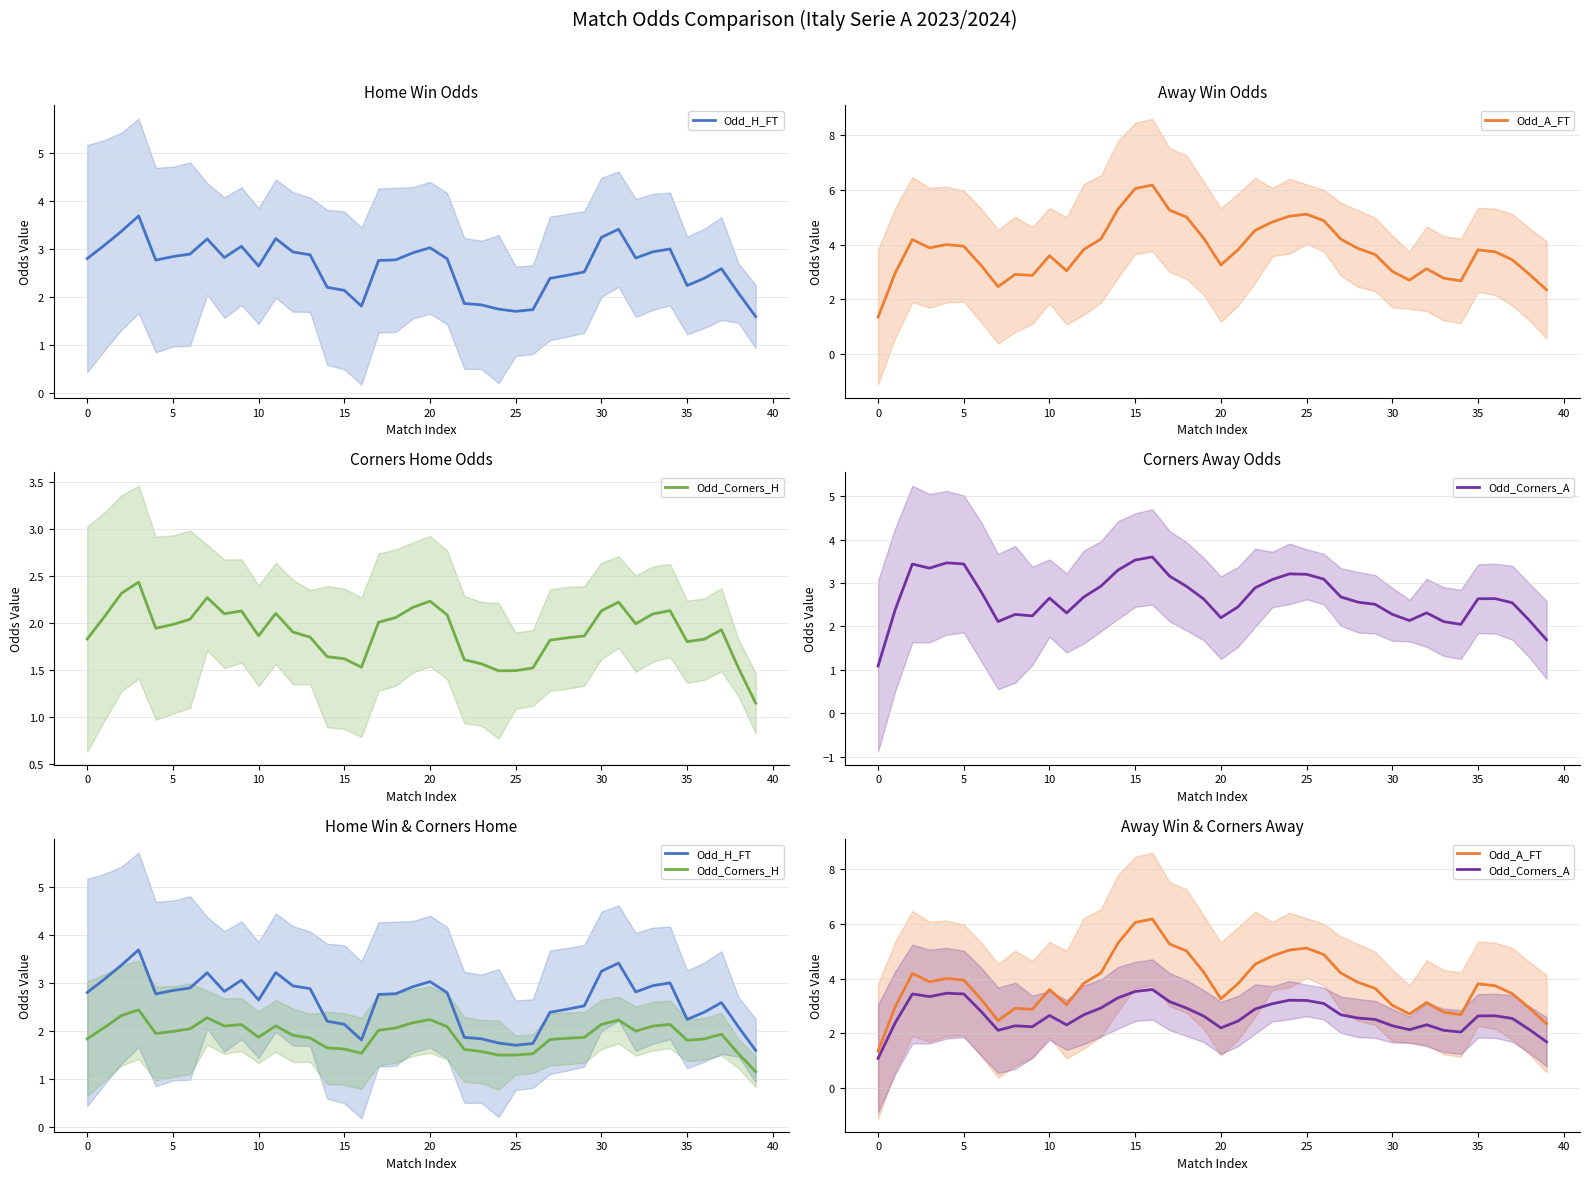

How many values in the Odd_Corners_A series are below 2?

2